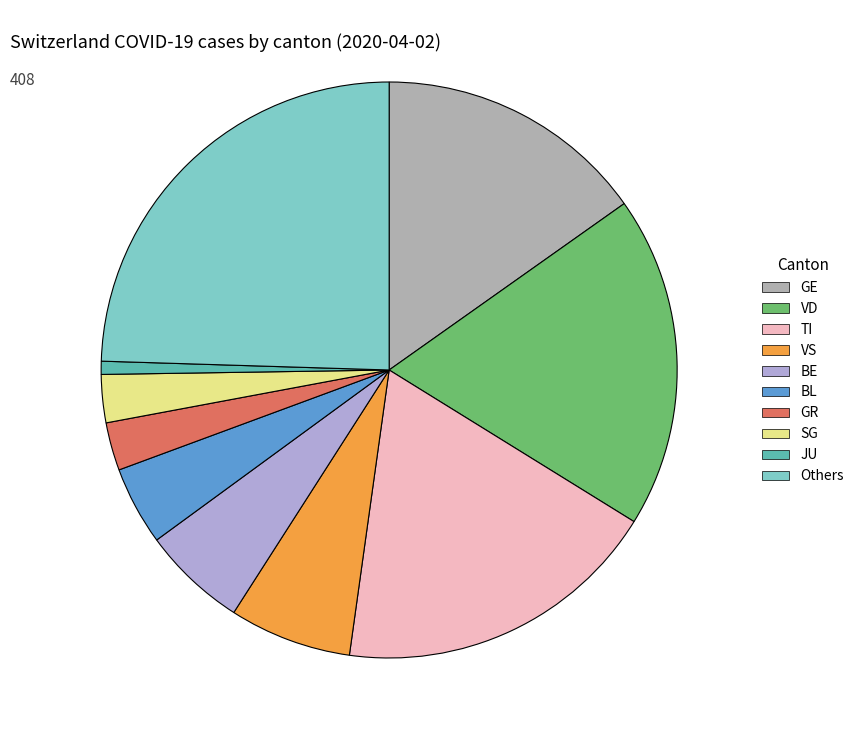

Is there a majority slice in this chart?

No